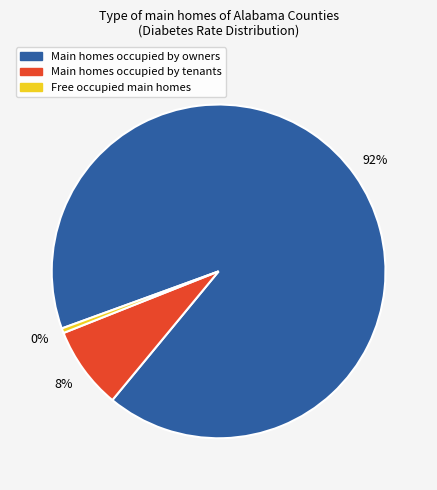

To the nearest percent, what percentage of the pie is Main homes occupied by tenants?

8%